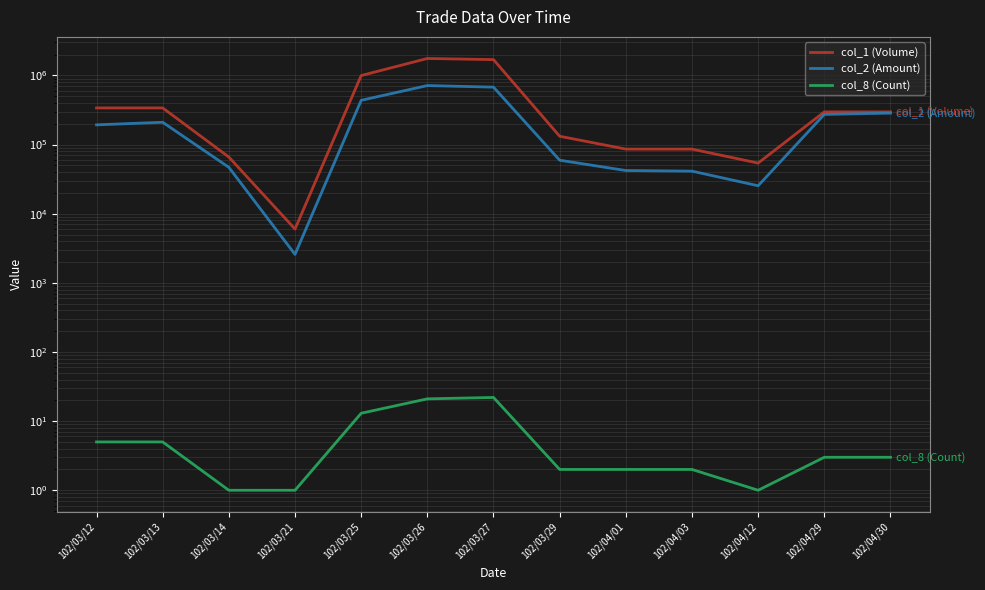

What is the approximate value of col_1 (Volume) at 102/03/25?

996000